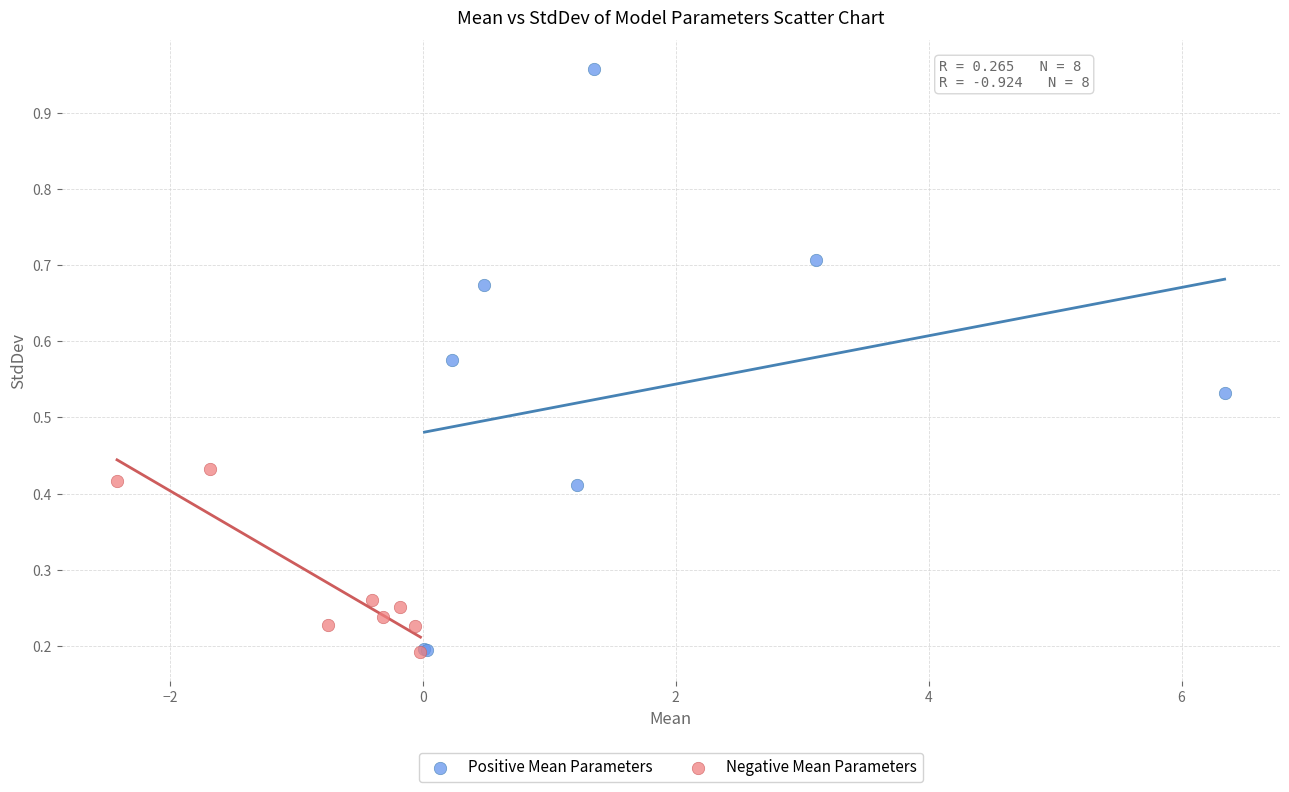

Which series reaches the maximum Y coordinate?

Positive Mean Parameters